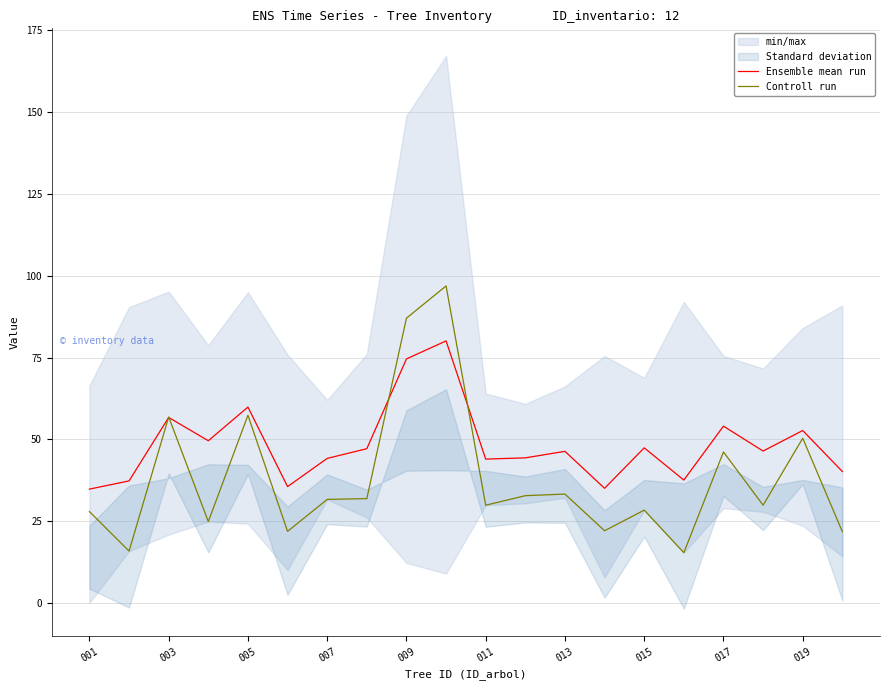

What is the maximum value for Controll run?

96.9